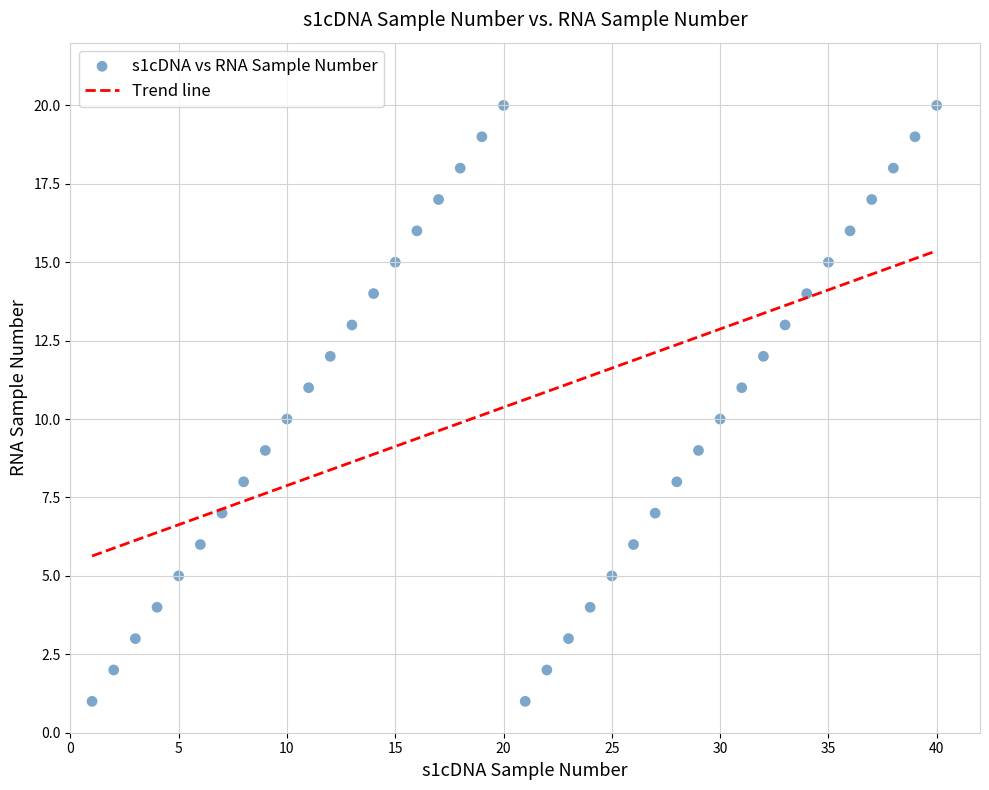

What is the range of X values (max minus min)?

39